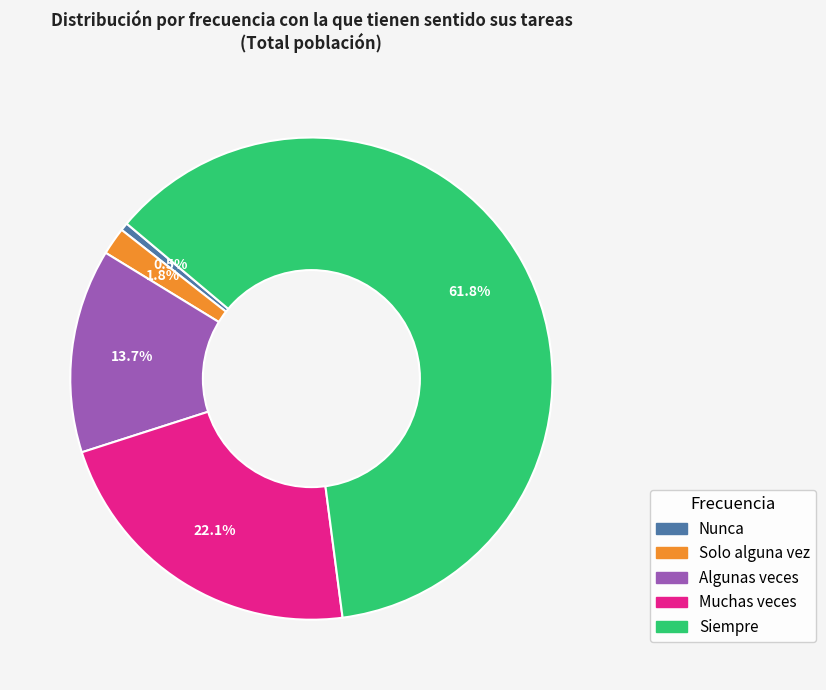

Is there any slice that represents more than half of the pie?

Yes